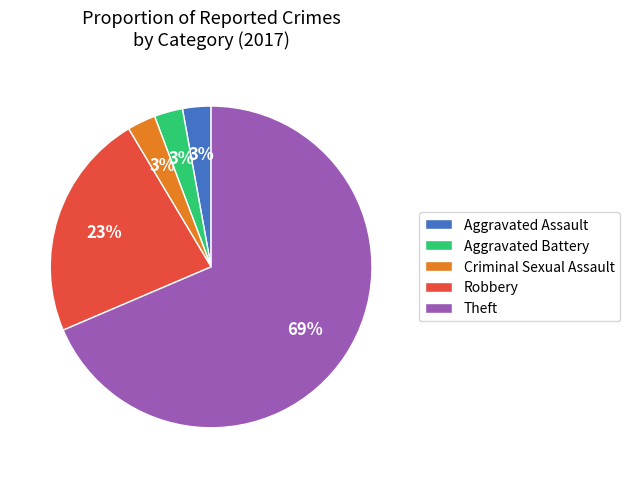

To the nearest percent, what is the difference between the Aggravated Battery and Robbery slice percentages?

20%